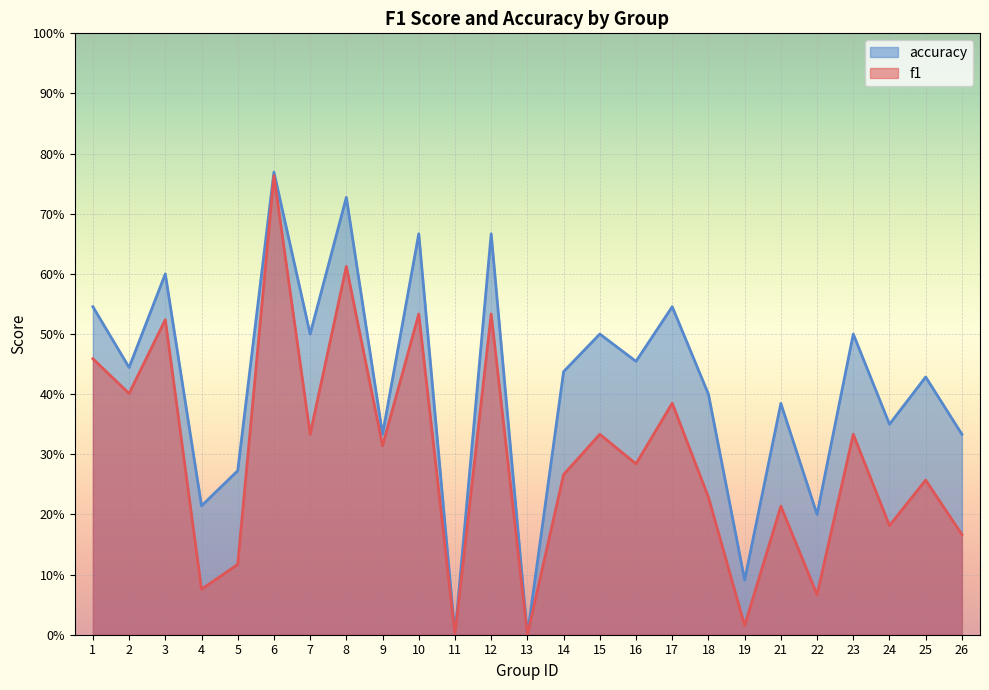

Reading right to left, transcribe all the data shown in this chart.

f1: 26=0.2	25=0.3	24=0.2	23=0.3	22=0.1	21=0.2	19=0.0	18=0.2	17=0.4	16=0.3	15=0.3	14=0.3	13=0.0	12=0.5	11=0.0	10=0.5	9=0.3	8=0.6	7=0.3	6=0.8	5=0.1	4=0.1	3=0.5	2=0.4	1=0.5
accuracy: 26=0.3	25=0.4	24=0.3	23=0.5	22=0.2	21=0.4	19=0.1	18=0.4	17=0.5	16=0.5	15=0.5	14=0.4	13=0.0	12=0.7	11=0.0	10=0.7	9=0.3	8=0.7	7=0.5	6=0.8	5=0.3	4=0.2	3=0.6	2=0.4	1=0.5